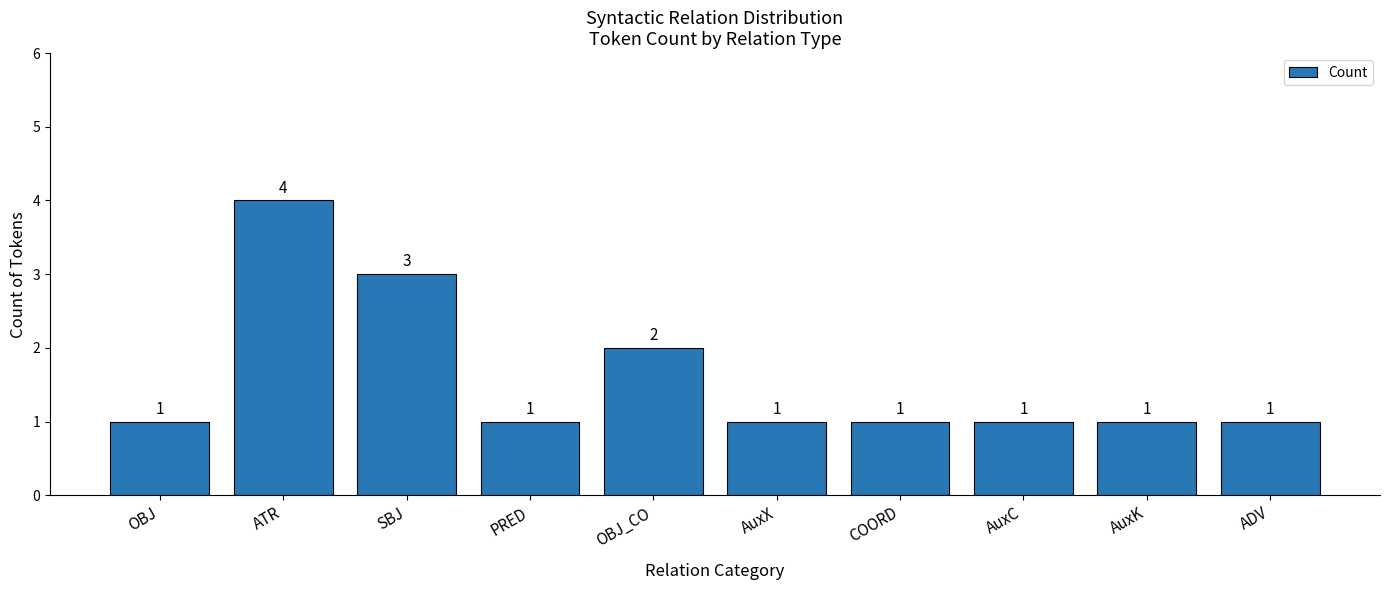

Does the chart contain stacked bars?

No